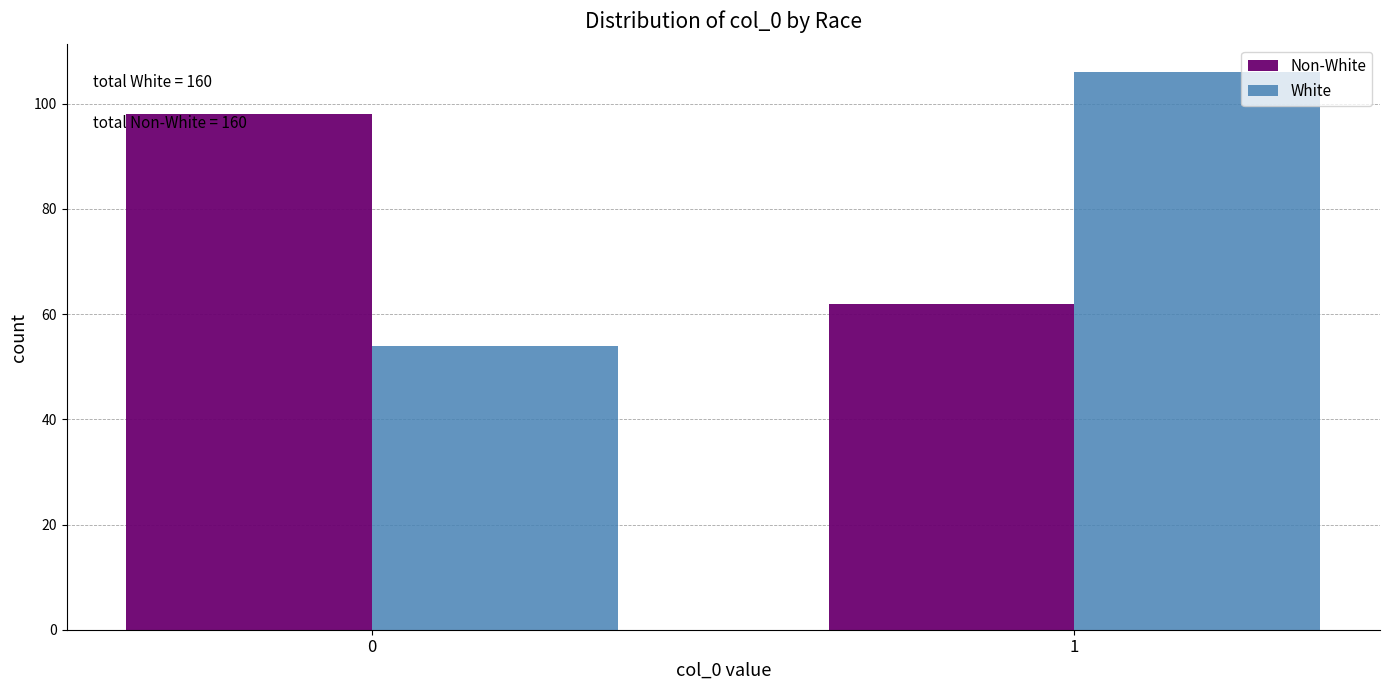

Reading left to right, what are all the values shown in this chart?

Non-White: 98	62
White: 54	106